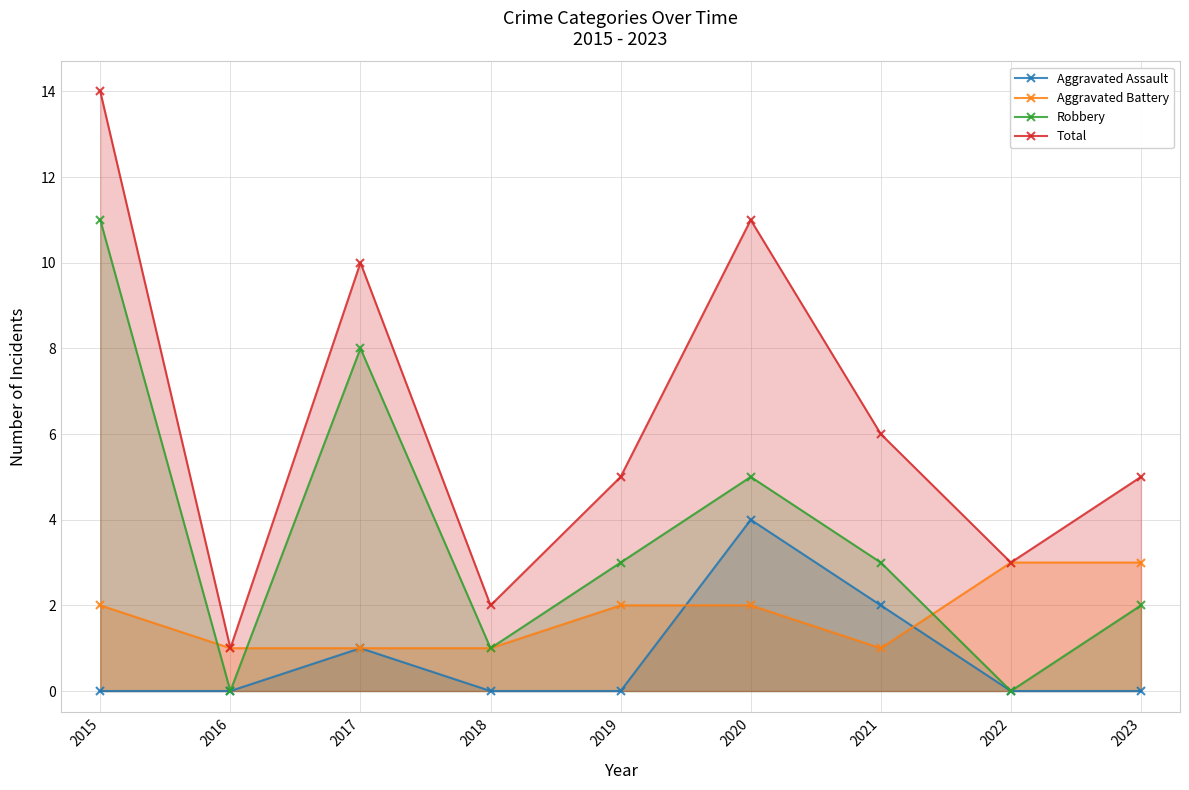

What is the difference between the maximum and second lowest values in the Robbery series?

11